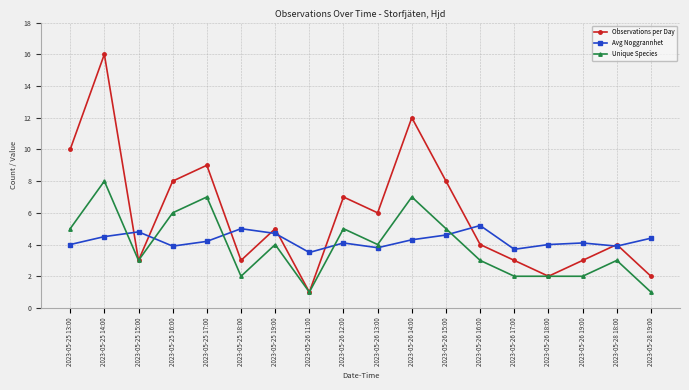

In Avg Noggrannhet, how many points are higher than both neighbors (excluding endpoints)?

5